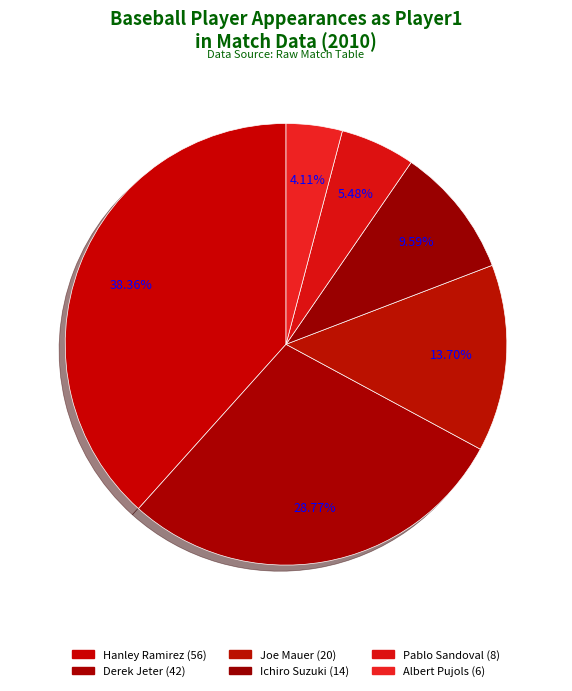

Count the number of slices in the pie.

6